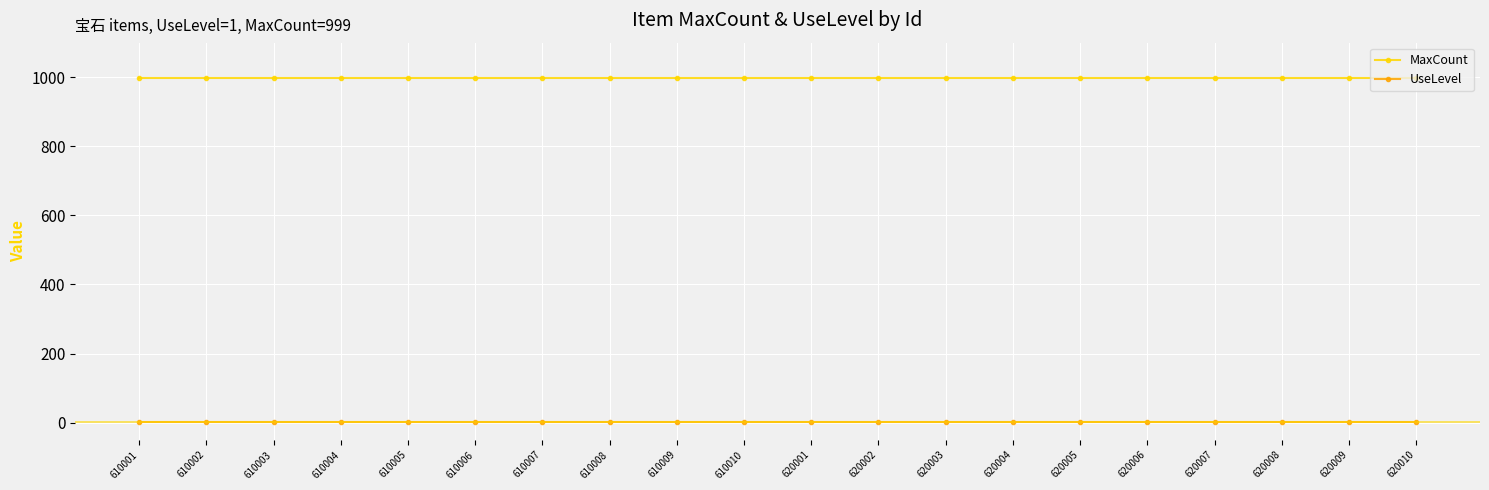

Reading left to right, what are all the values shown in this chart?

MaxCount: 999	999	999	999	999	999	999	999	999	999	999	999	999	999	999	999	999	999	999	999
UseLevel: 1	1	1	1	1	1	1	1	1	1	1	1	1	1	1	1	1	1	1	1